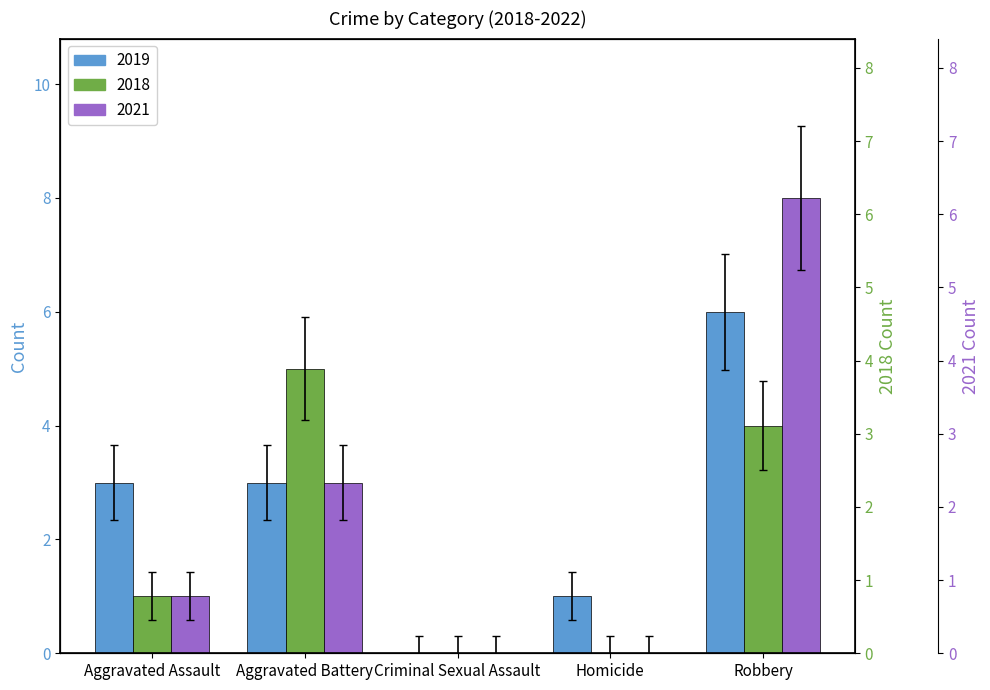

The value of 2021 at Aggravated Assault is 1.0. True or false?

True